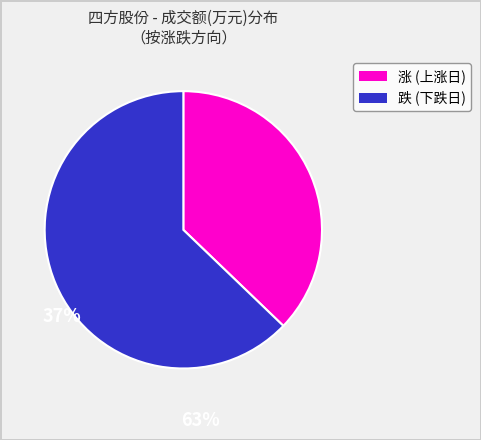

Does any single category account for the majority?

Yes